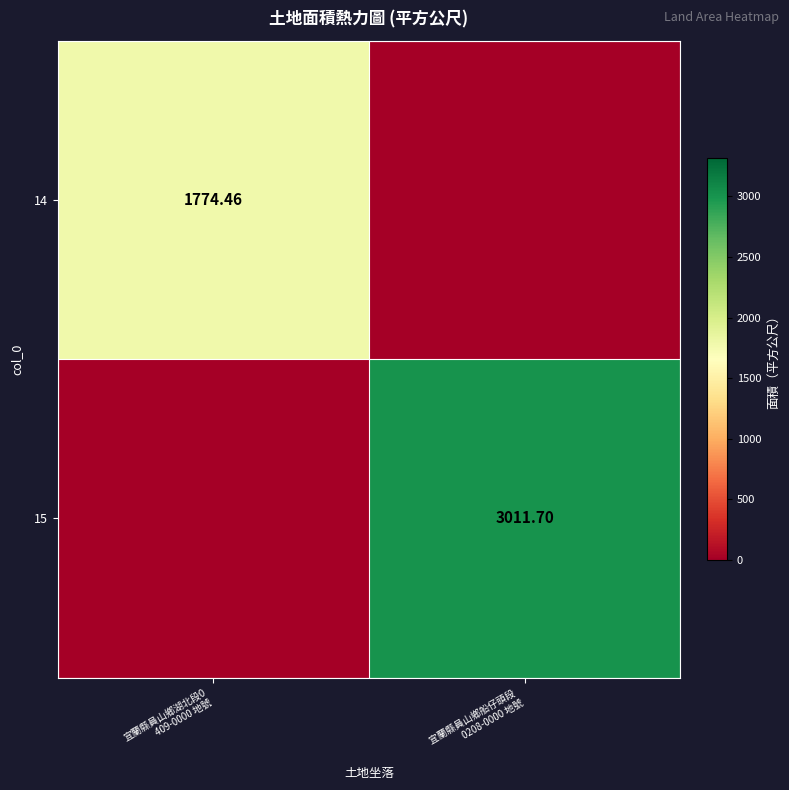

What is the total value across all series at 宜蘭縣員山鄉船仔頭段 
0208-0000 地號?

3011.7